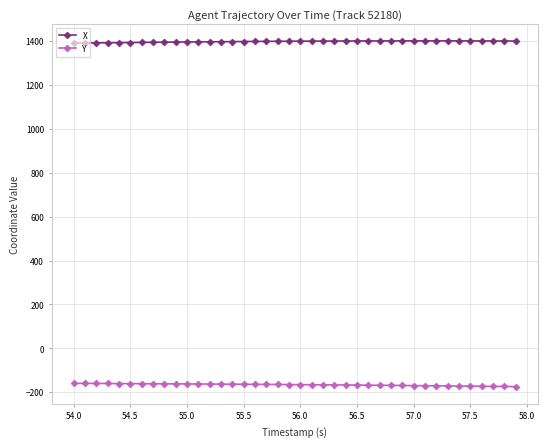

Which series has the largest total across all categories?

X